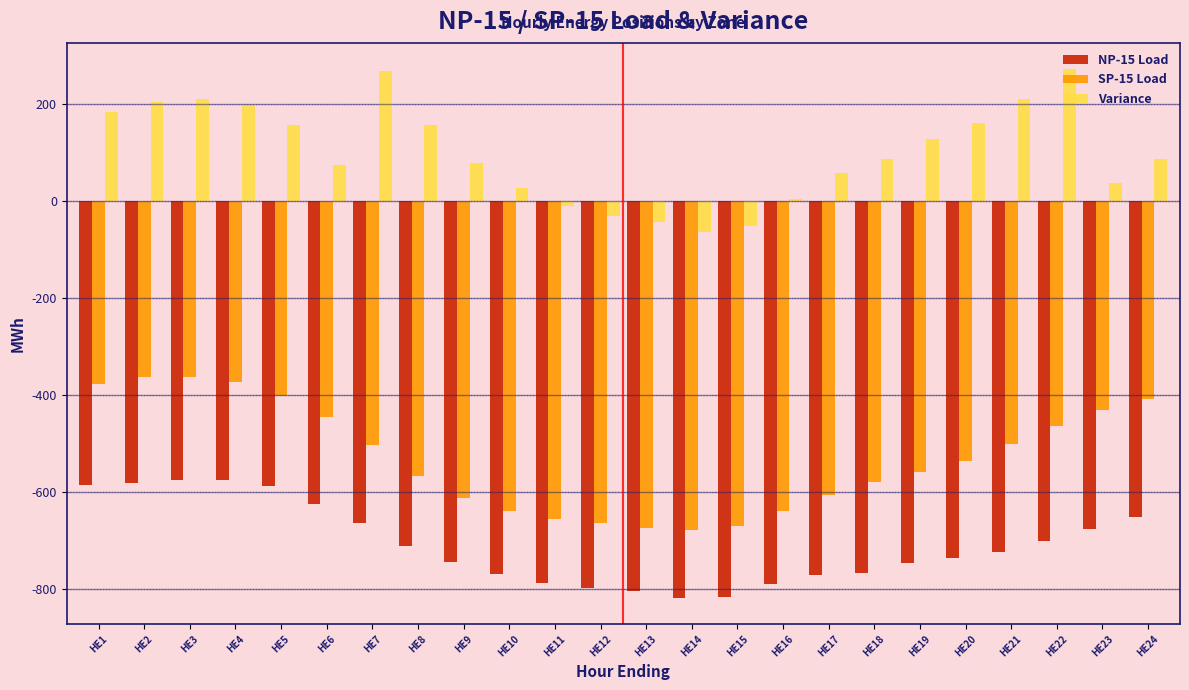

Rank the series by their maximum value, from lowest to highest.

NP-15 Load, SP-15 Load, Variance